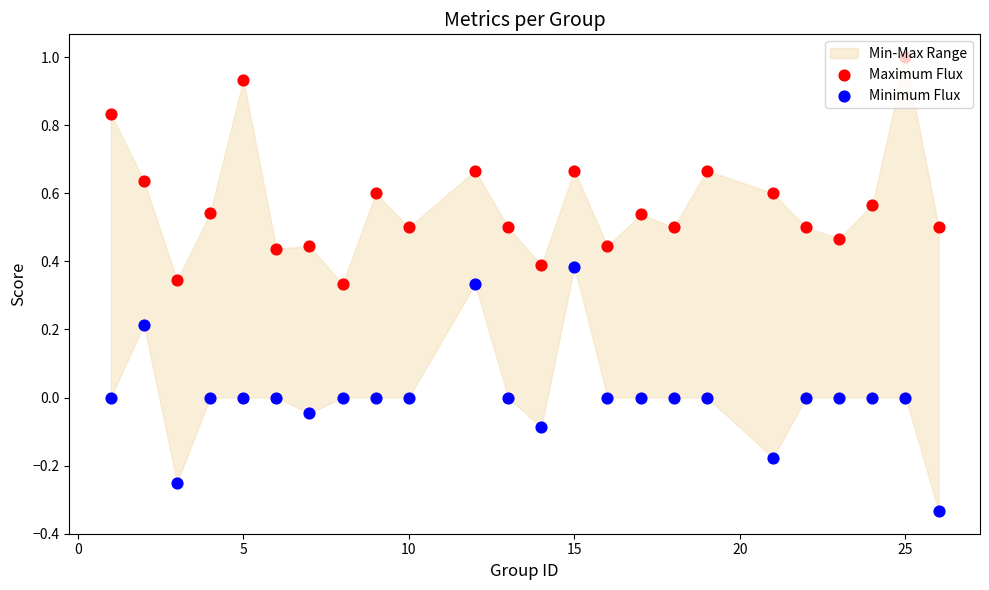

Is the value of Maximum Flux at 5 greater than the value of Minimum Flux at 10?

Yes